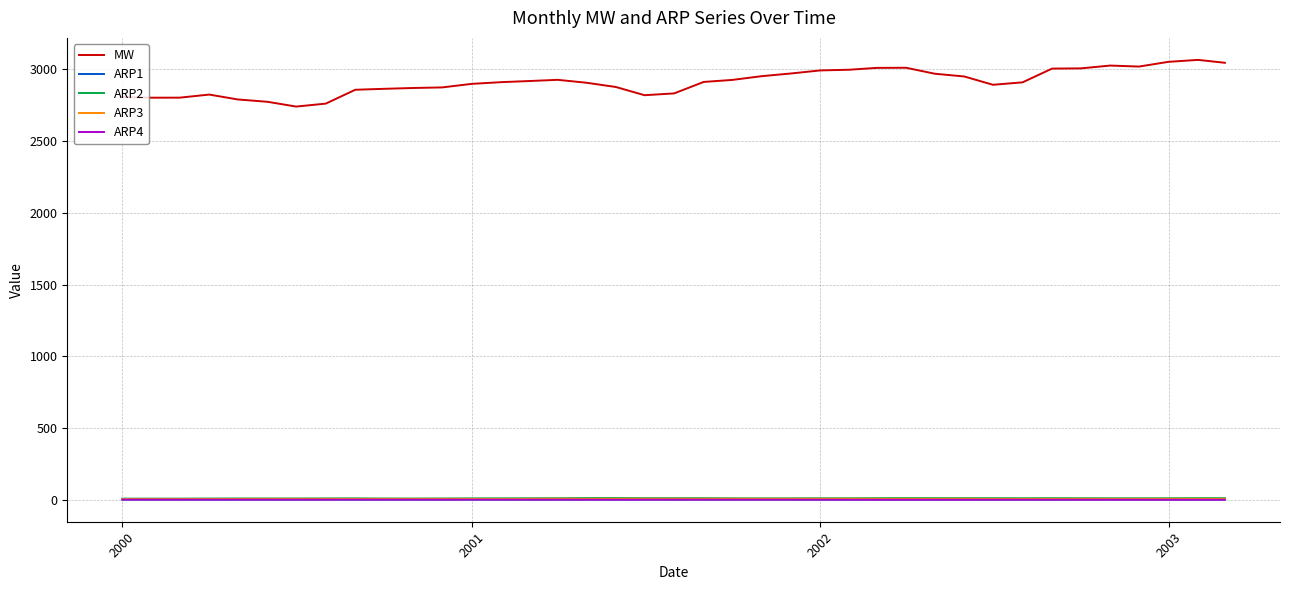

True or false: MW and ARP4 cross at least once.

False